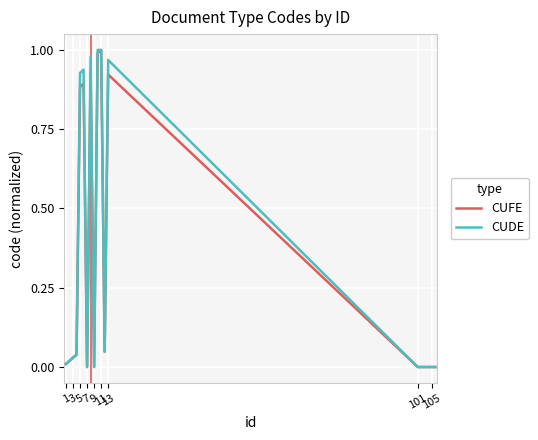

What is the label of the 16th point from the right?

1